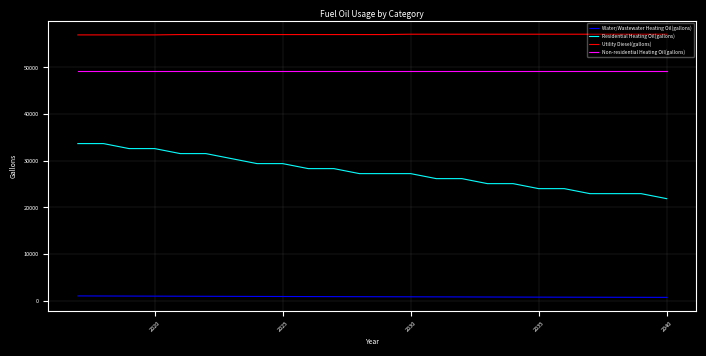

What is the minimum value for Utility Diesel(gallons)?

56976.8